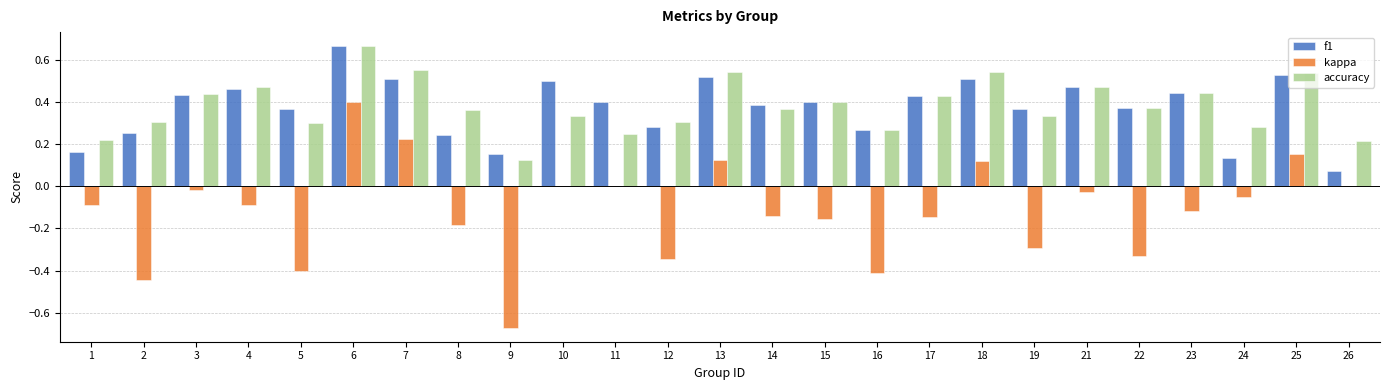

Is the value of f1 at 15 greater than the value of kappa at 15?

Yes